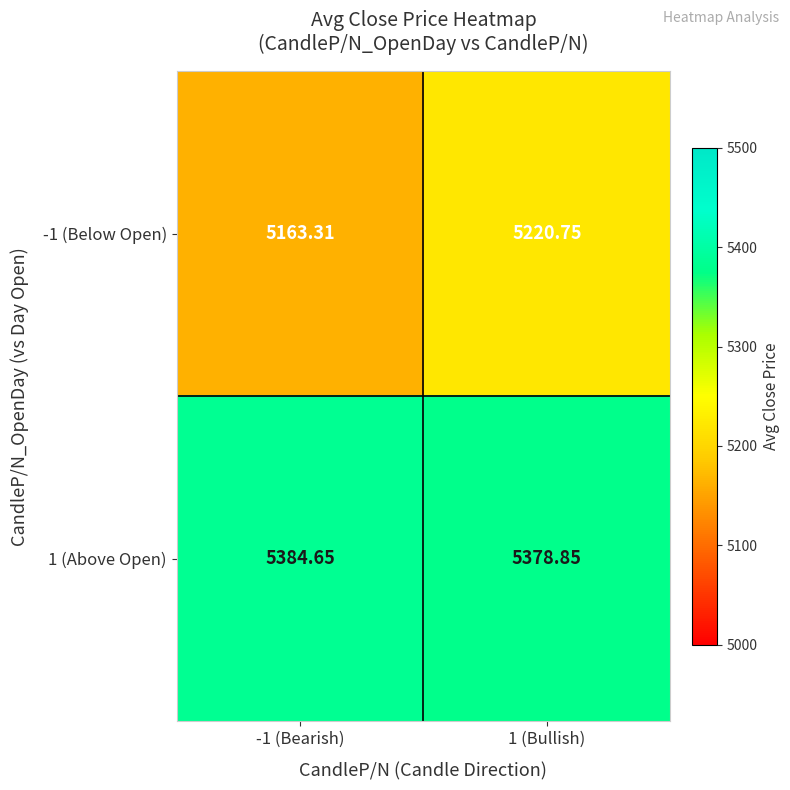

What is the spread (max minus min) of values at -1 (Bearish)?

221.3